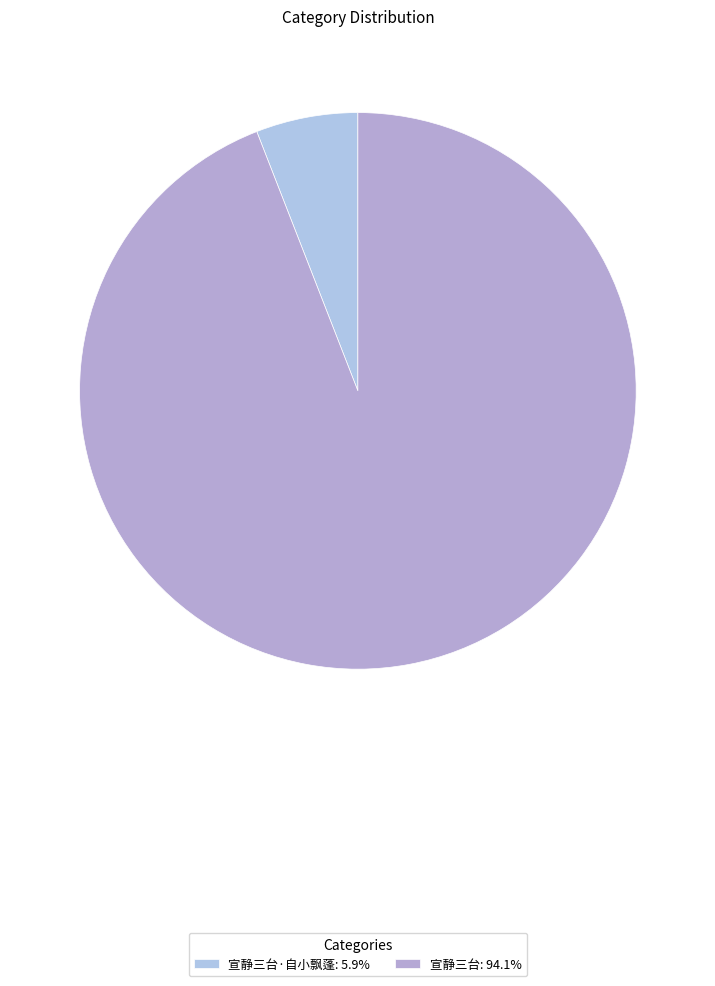

How many slices are in this pie chart?

2